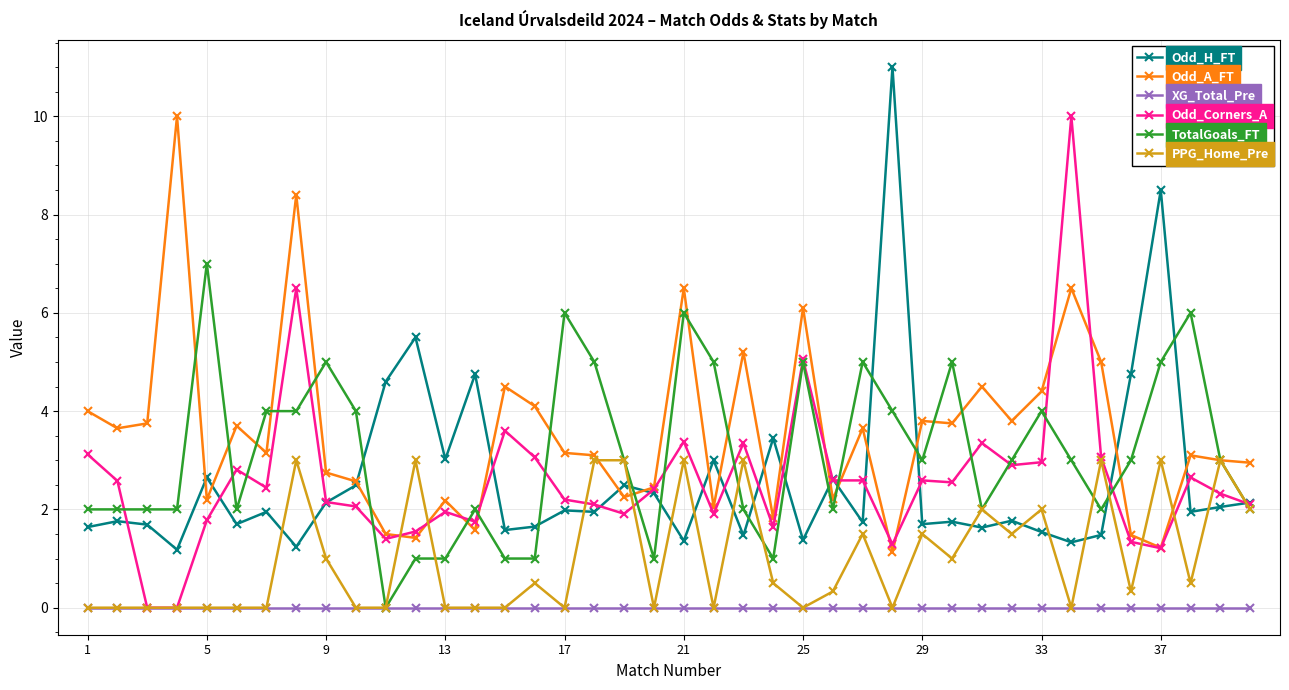

What is the value of the Odd_A_FT point at the 33rd from the left?

4.4